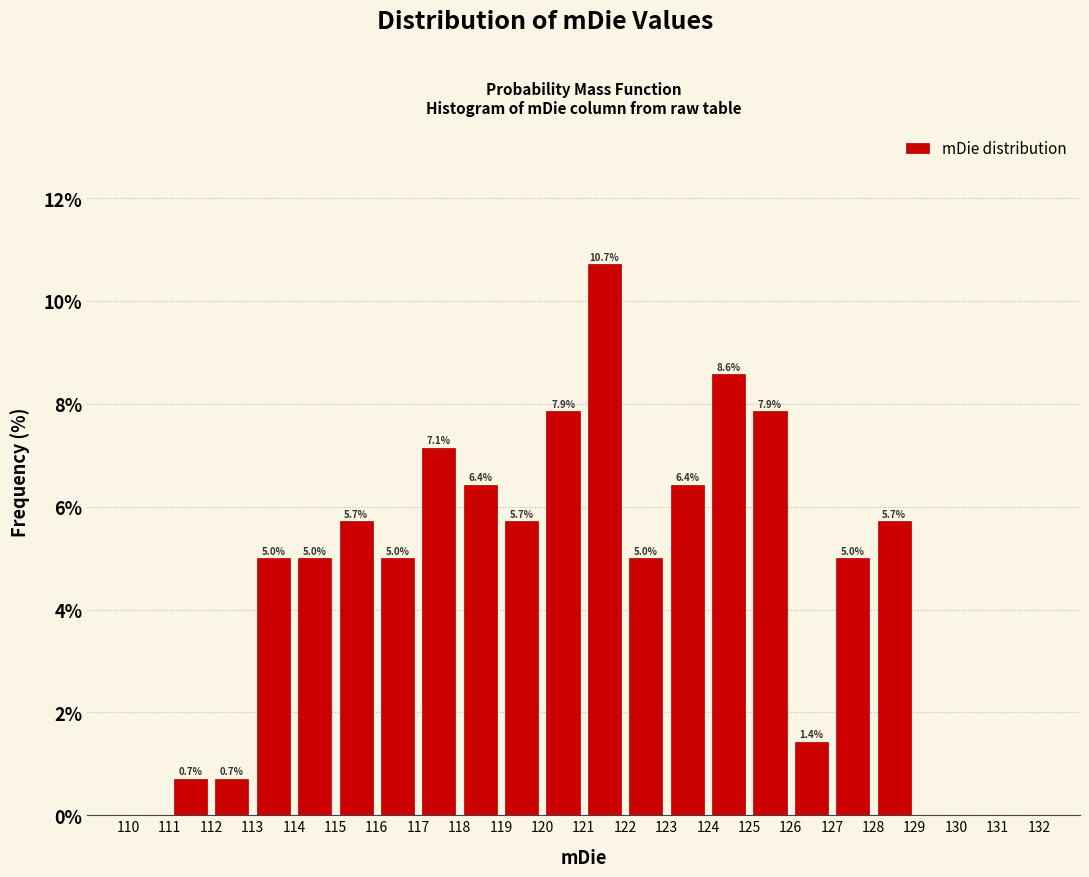

Which range on the x-axis has the tallest bar?

121 to 122